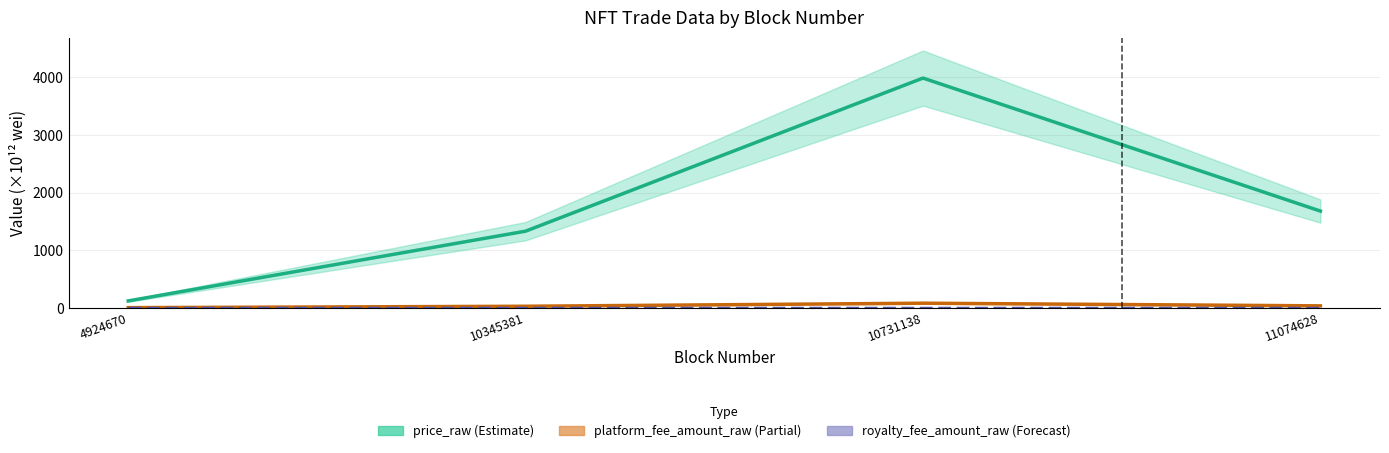

At how many categories does at least one series exceed 3248?

1